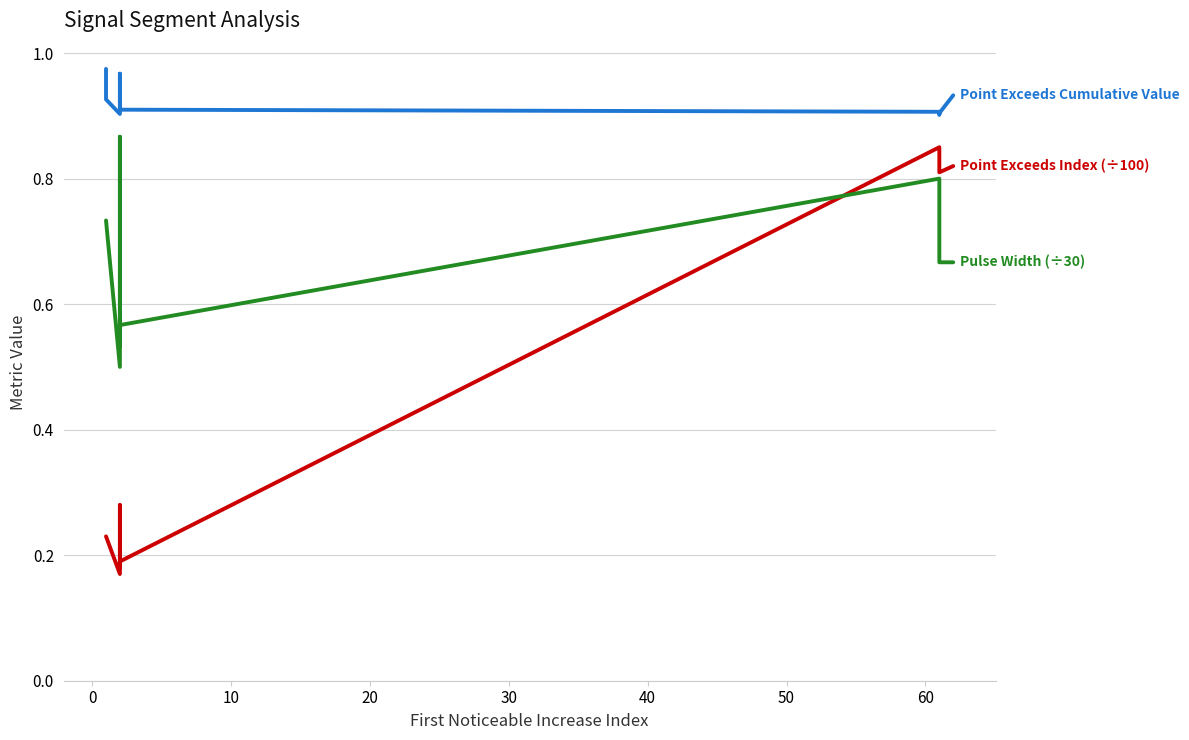

Is the value of Point Exceeds Cumulative Value at 30 greater than the value of Point Exceeds Index (÷100) at 60?

Yes